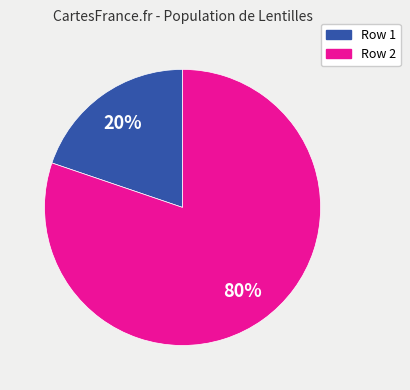

To the nearest percent, what is the difference between the largest and smallest slice percentages?

60%